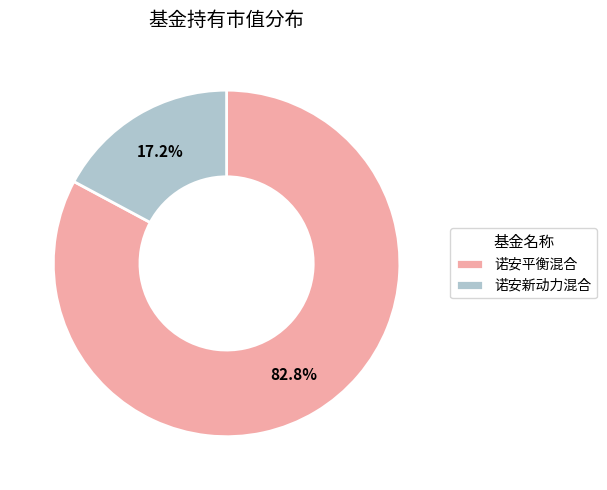

The 诺安平衡混合 slice represents 97% of the pie. True or false?

False